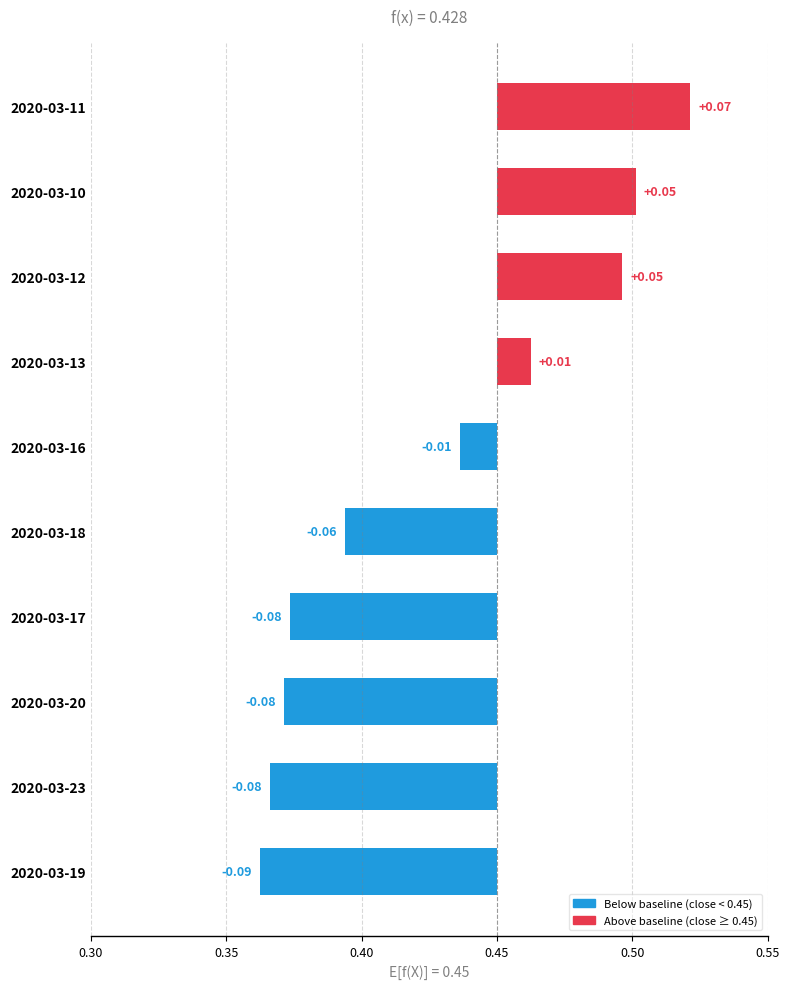

What is the value of the 3rd bar from the left?

-0.1